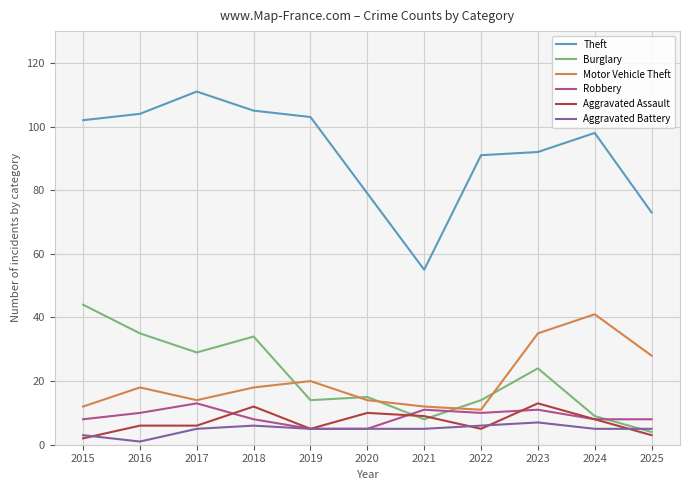

Where does the Theft series first go above 98?

2015